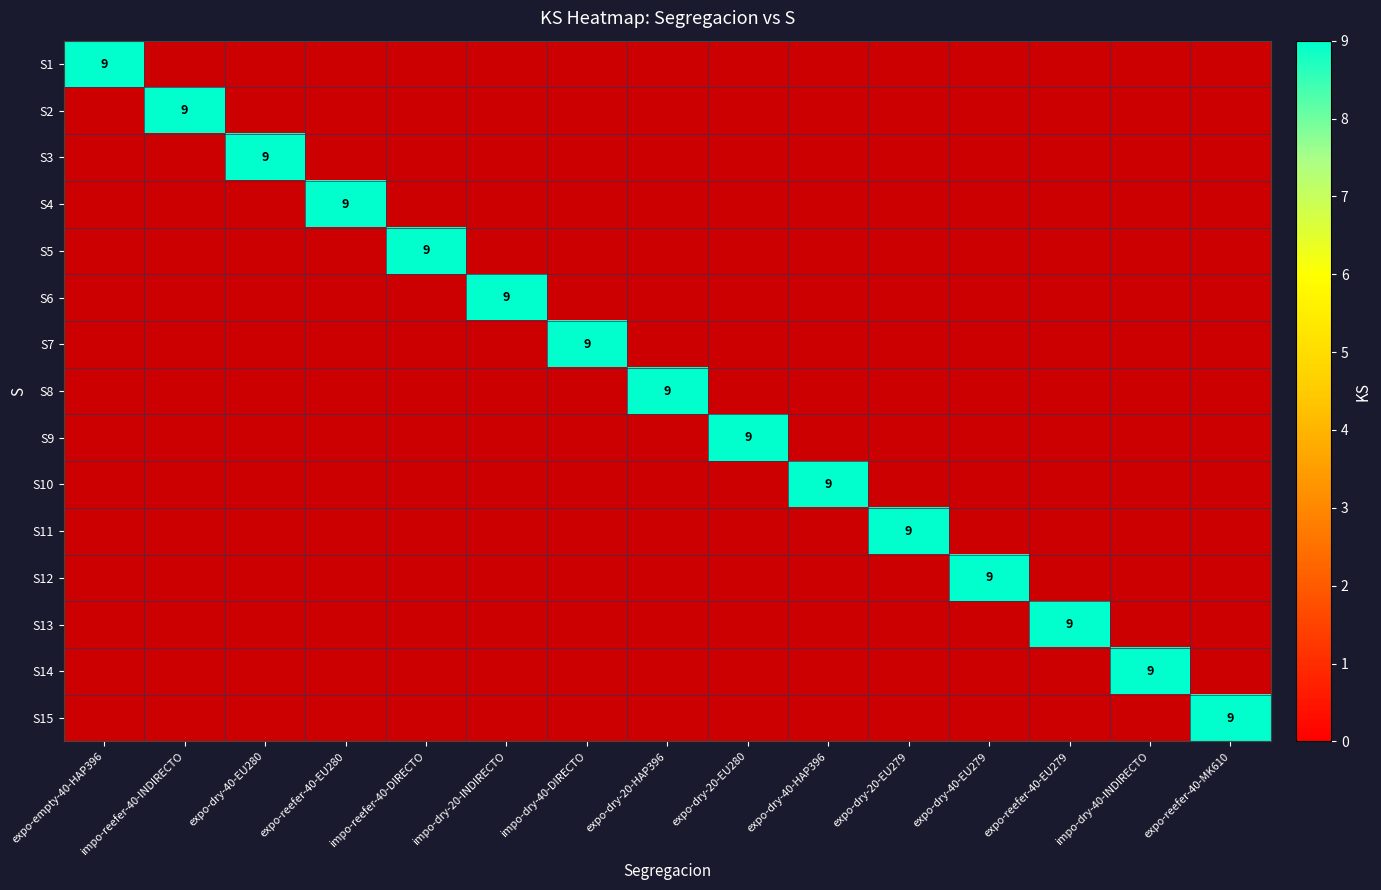

True or false: S6 has a value of 4 at impo-dry-40-INDIRECTO.

False